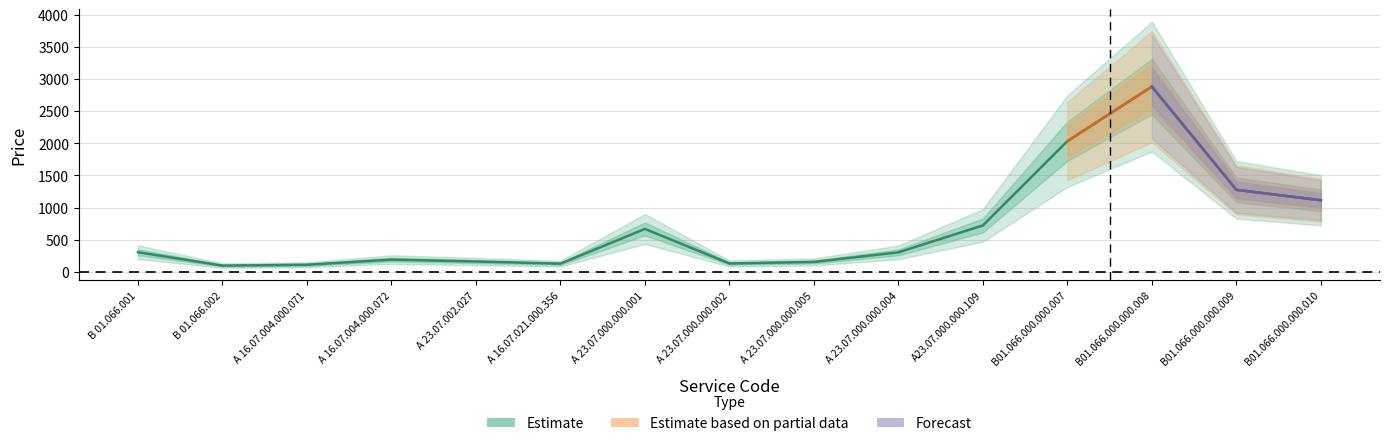

True or false: Forecast and Estimate based on partial data cross at least once.

False